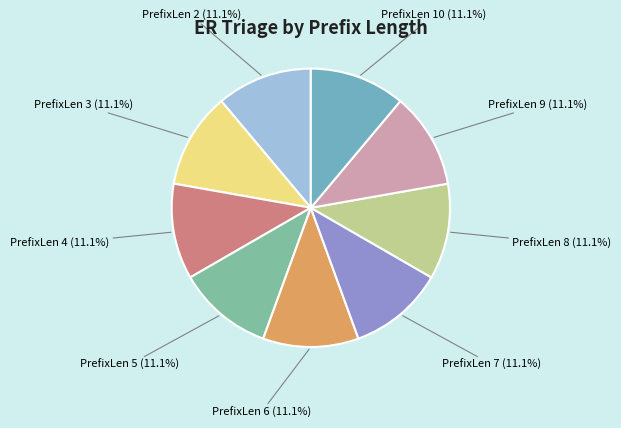

Combined, do PrefixLen 2 and PrefixLen 6 account for over 50%?

No